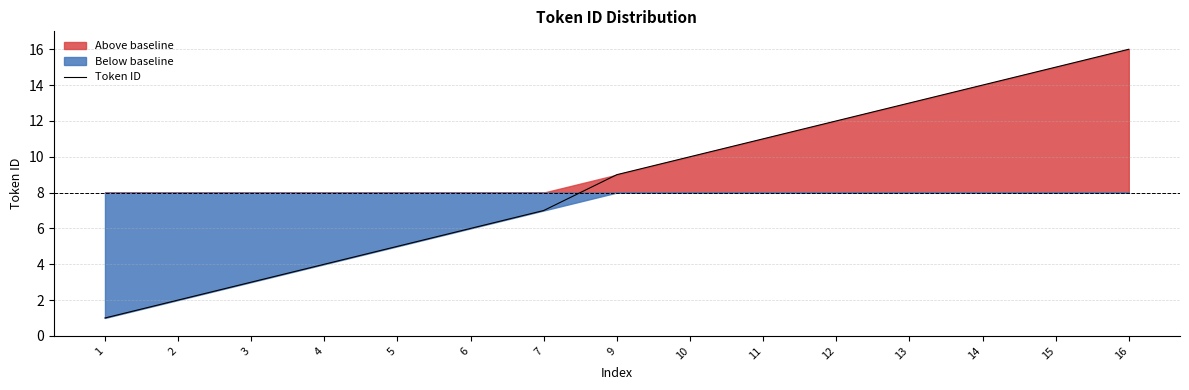

Rank the categories by value from lowest to highest.

1, 2, 3, 4, 5, 6, 7, 9, 10, 11, 12, 13, 14, 15, 16